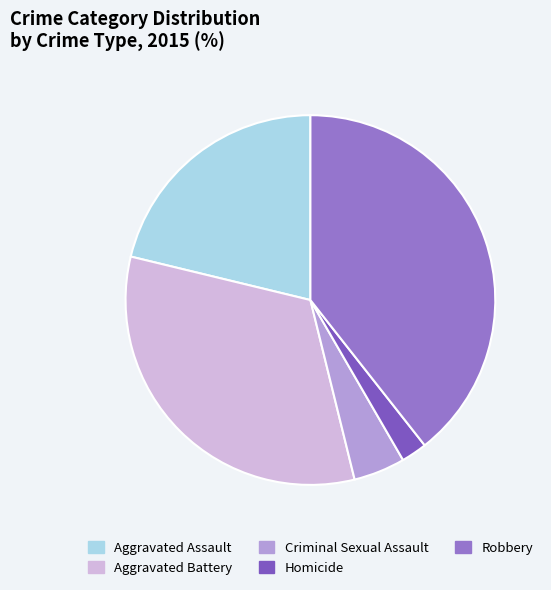

To the nearest percent, what percentage of the pie is Robbery?

39%